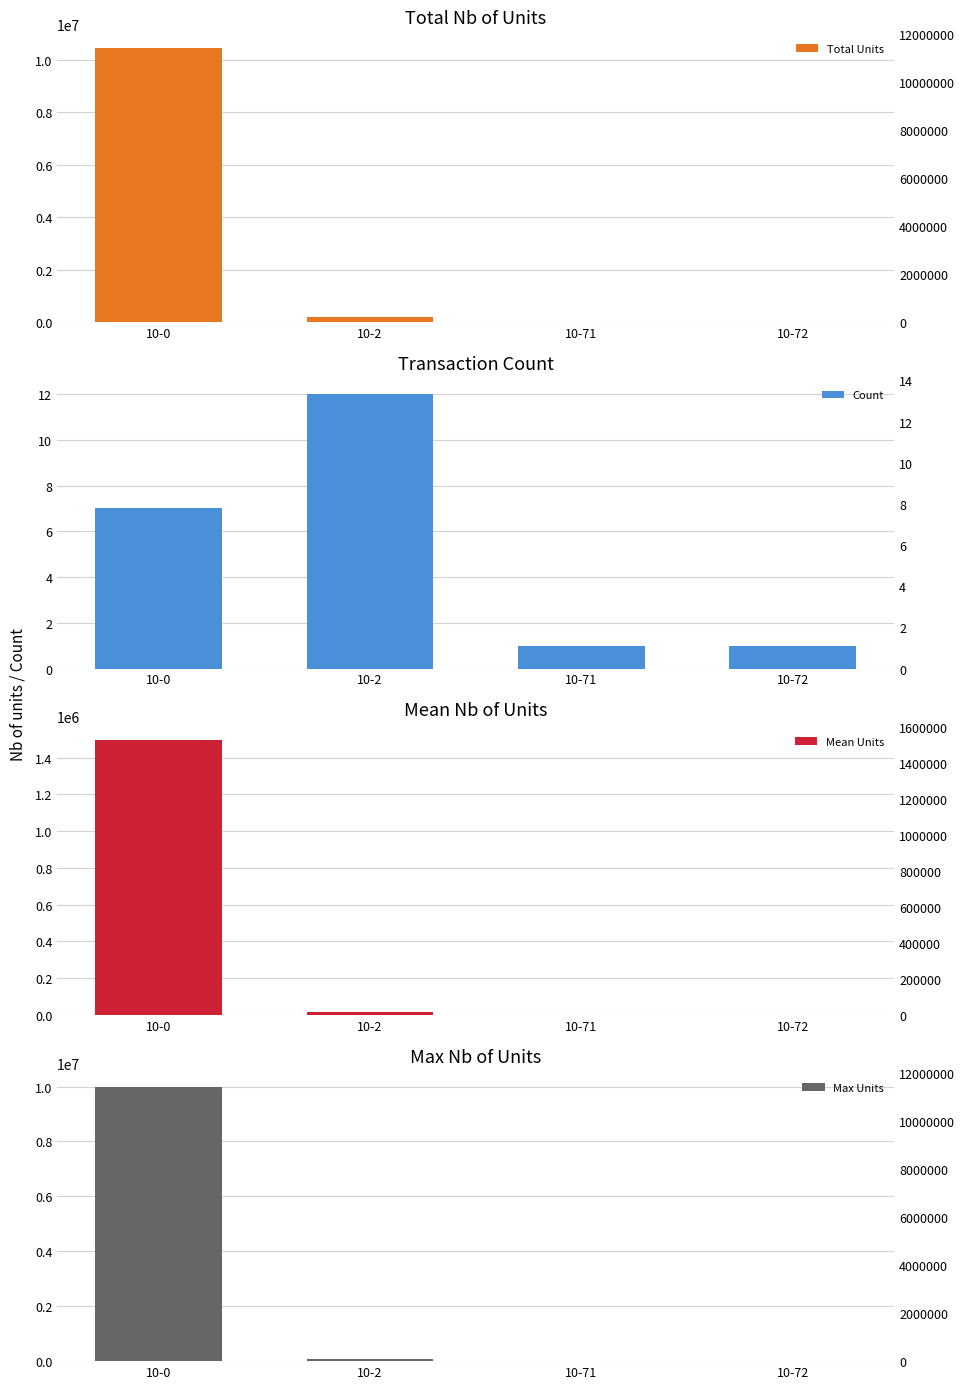

The value of Max Units at 10-2 is 21891. True or false?

False